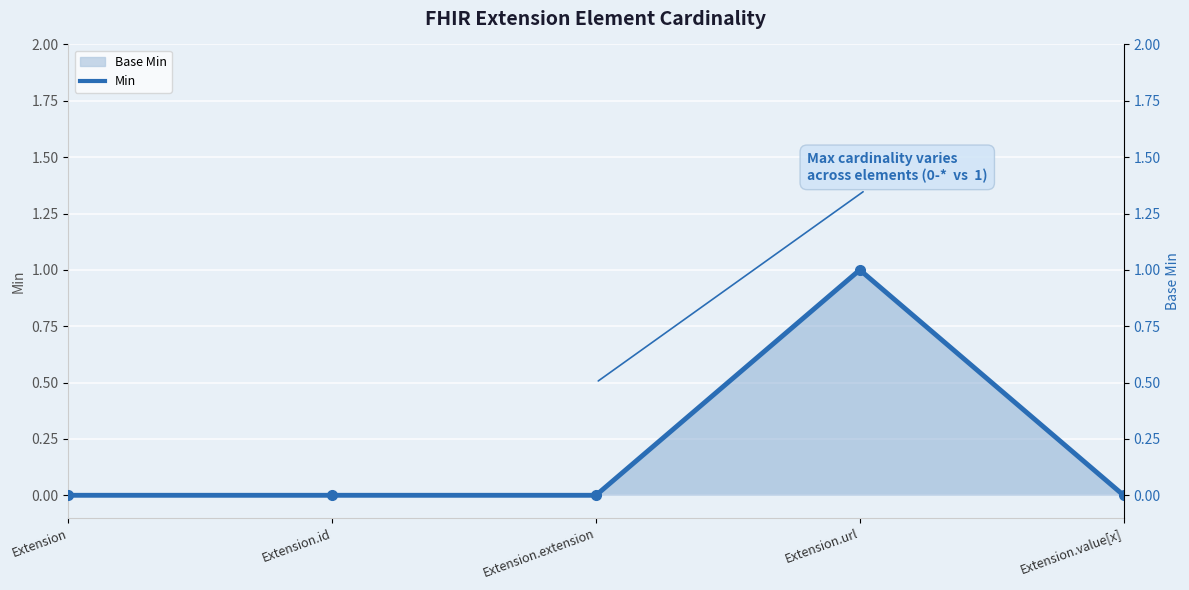

True or false: the data shows 0 at Extension.id.

True